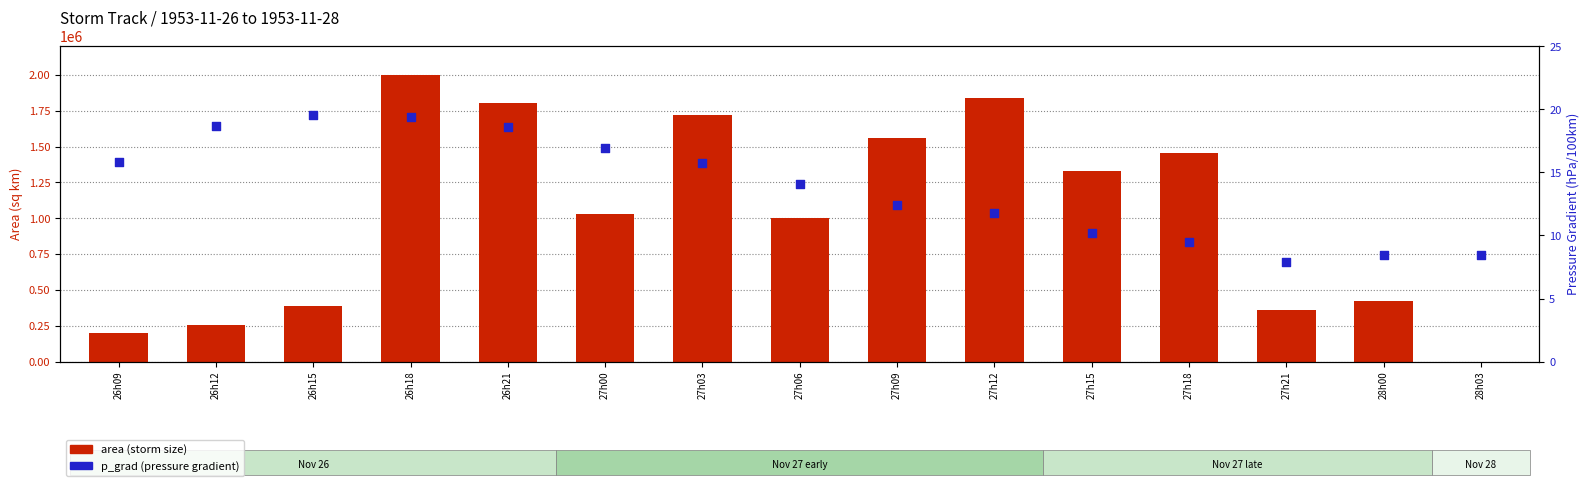

Which series has the largest total across all categories?

area (storm size)